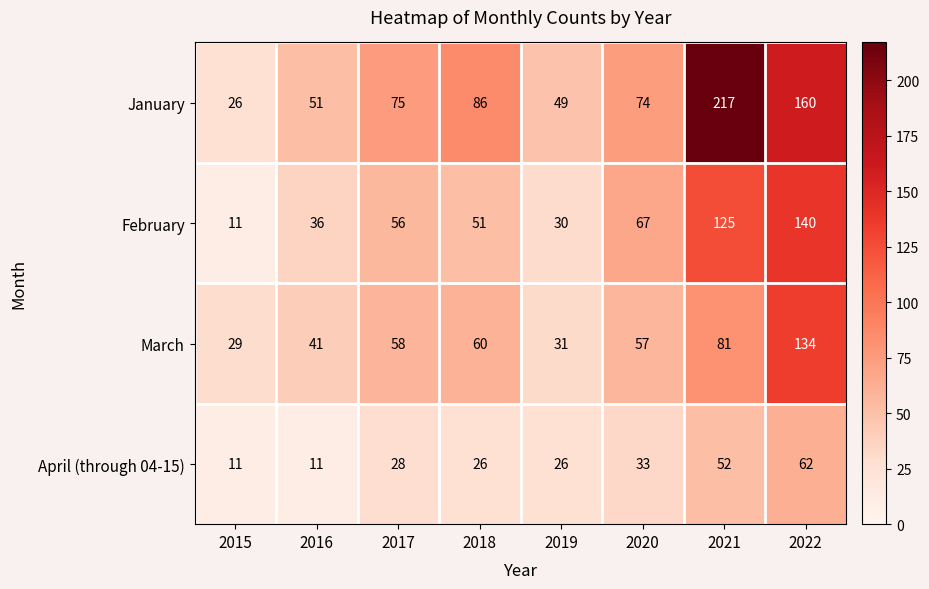

At which label is February closest to 75?

2020